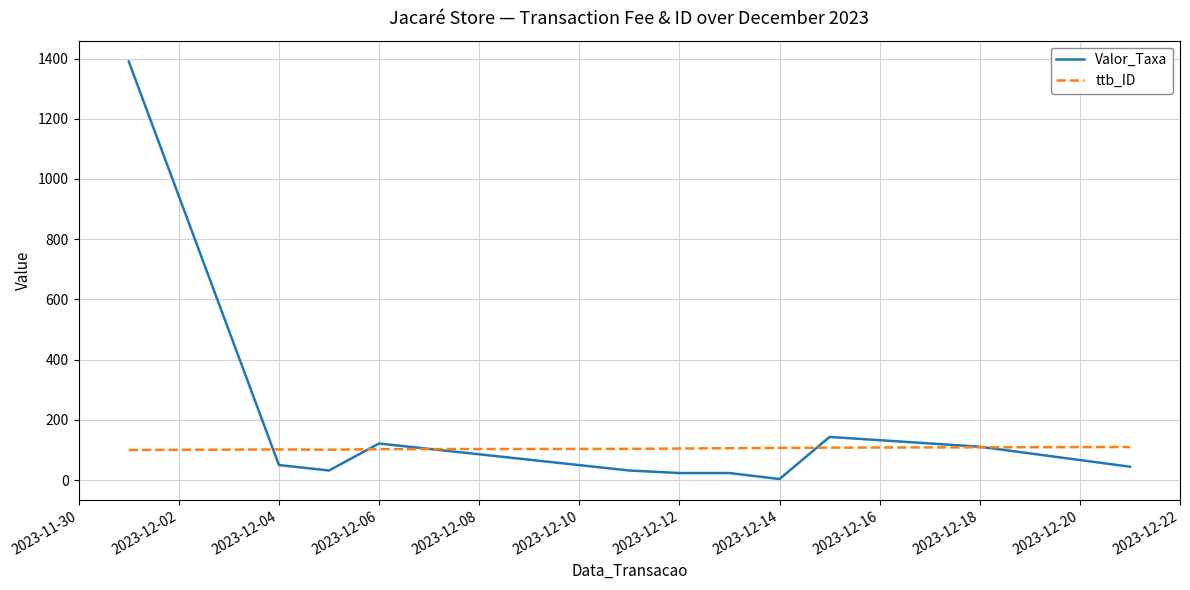

Does the chart have visible grid lines?

Yes